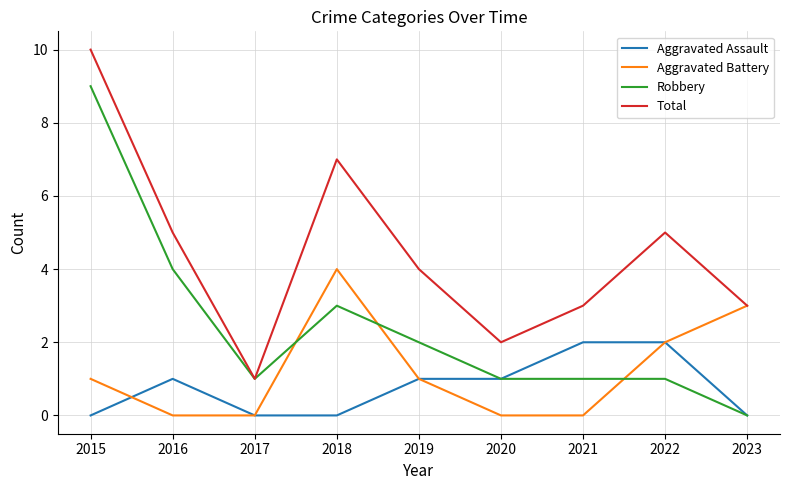

True or false: Aggravated Battery has more than 0 interior local peaks.

True